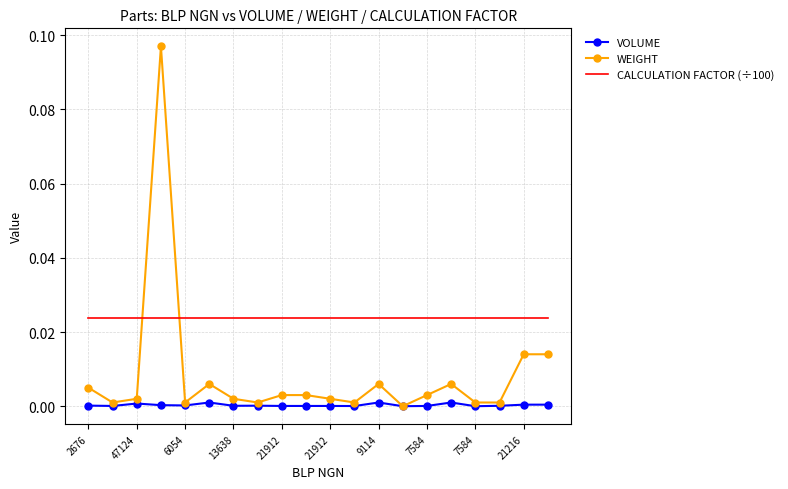

Count the number of data series in this chart.

3